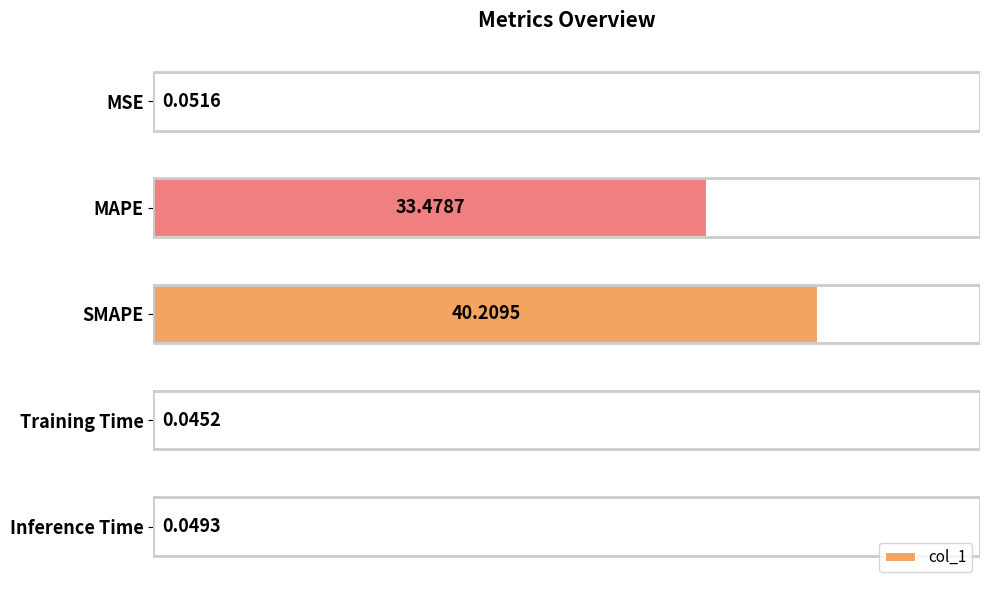

What is the sum of all values?

73.8